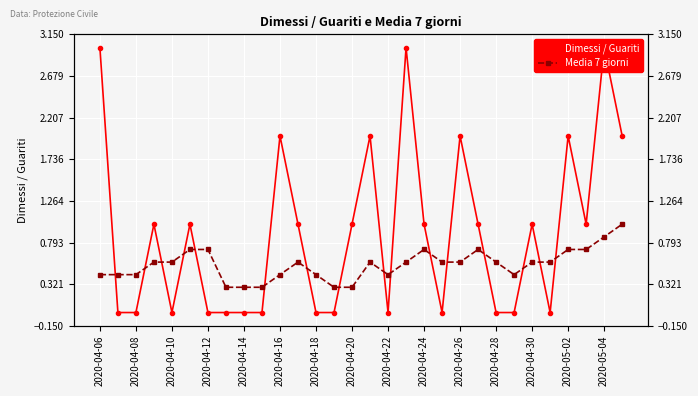

The value of Media 7 giorni at 2020-04-16 is 1.3. True or false?

False